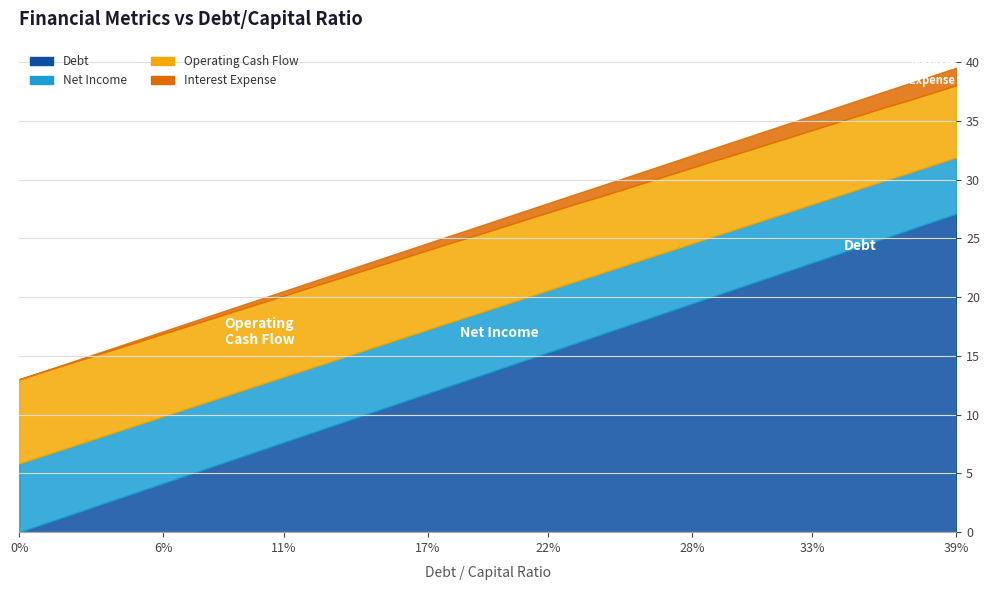

How many values in Debt are above zero?

39